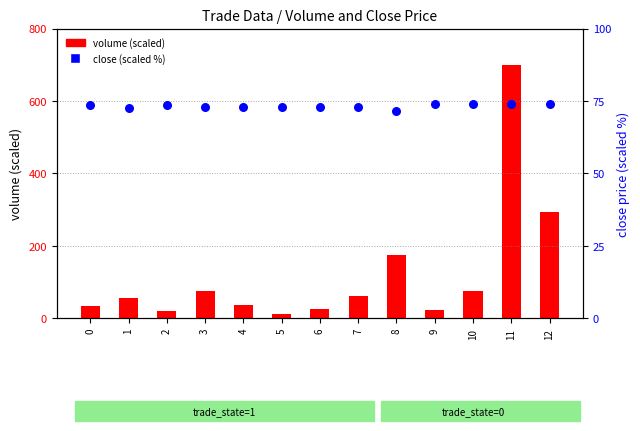

Which series contains the lowest Y value?

volume (scaled)